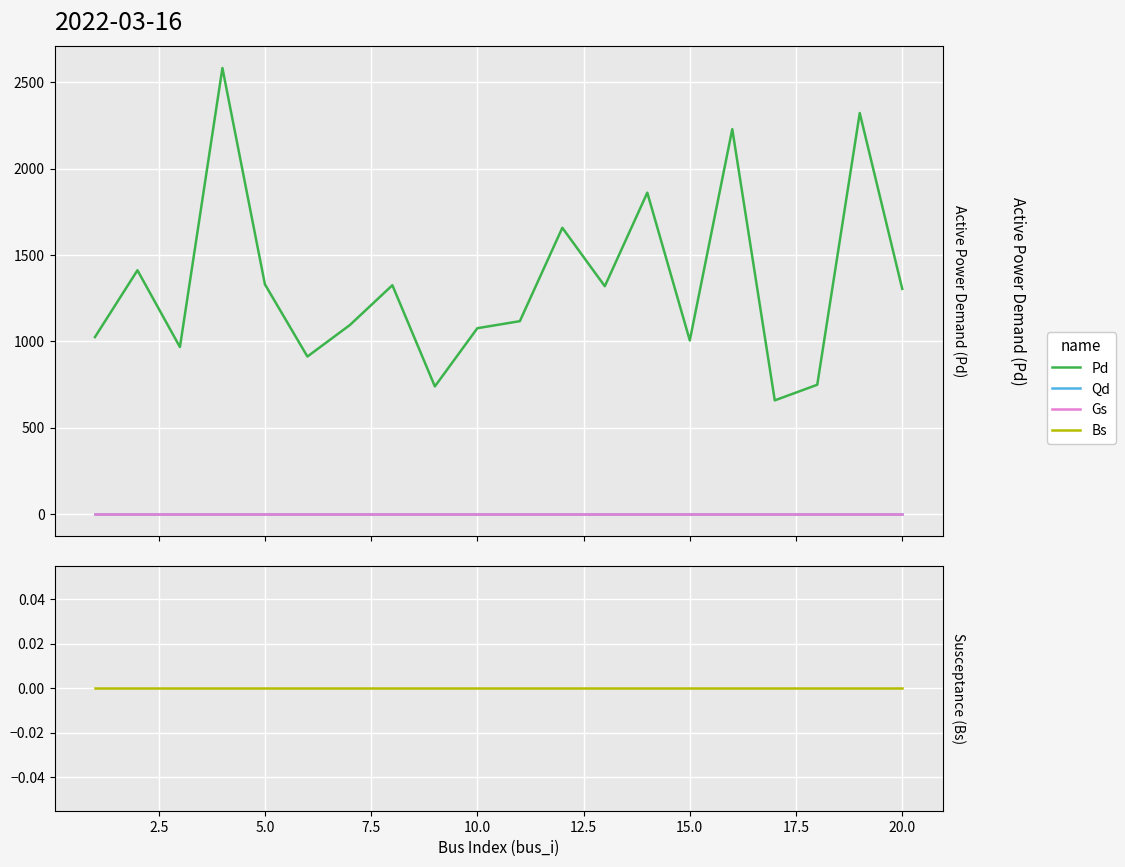

True or false: Bs and Qd cross at least once.

False